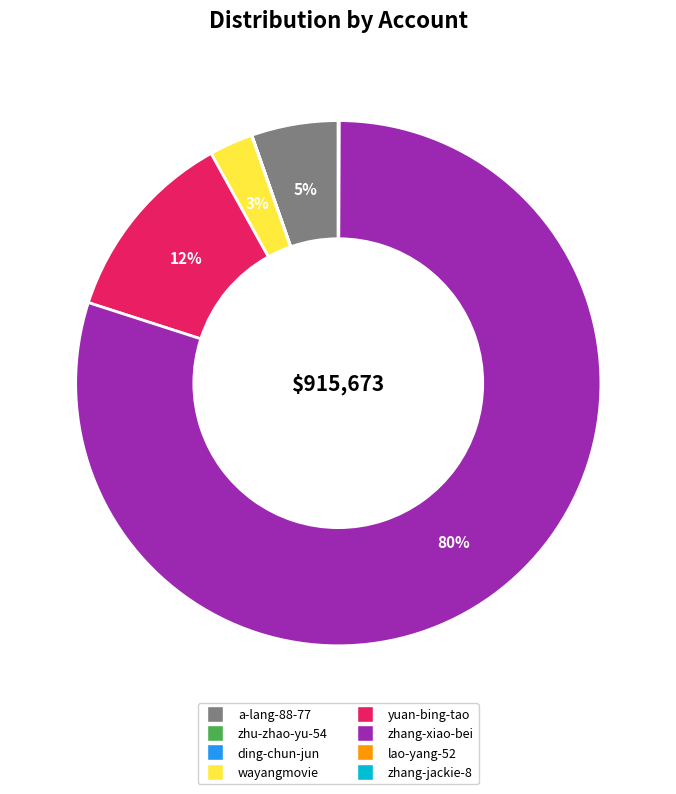

Which slice represents more than half of the pie?

zhang-xiao-bei